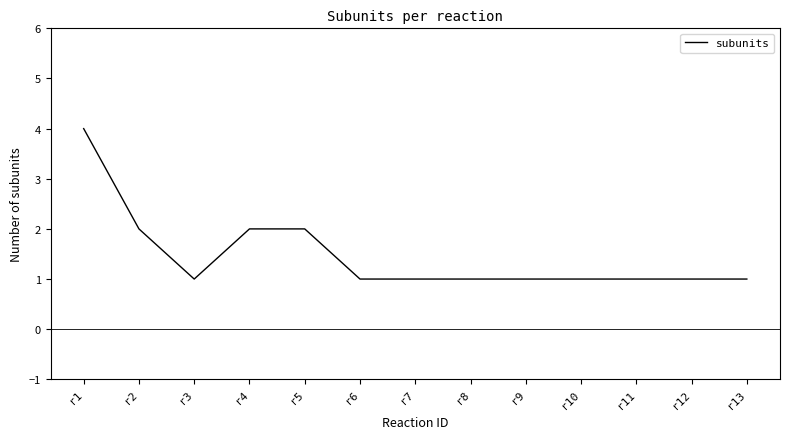

The value at r8 is 1. True or false?

True